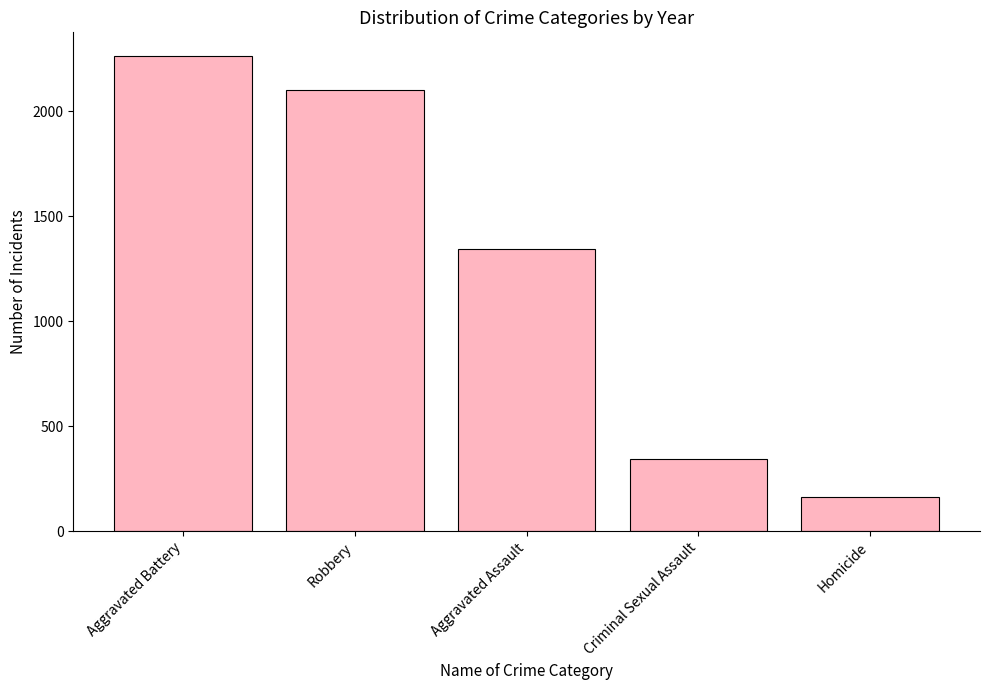

Which has a higher value, Aggravated Battery or Aggravated Assault?

Aggravated Battery